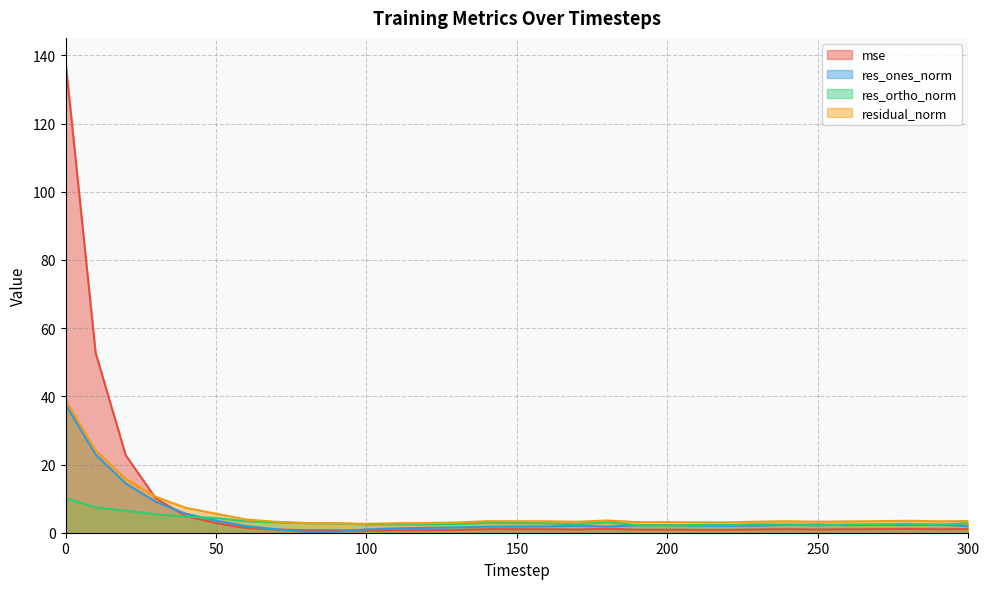

What is the difference between the mse values at 210 and 120?

0.1